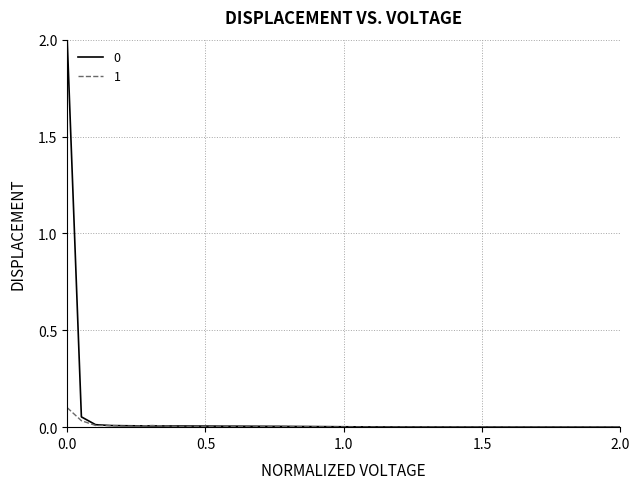

Where is the first local minimum for 1?

4